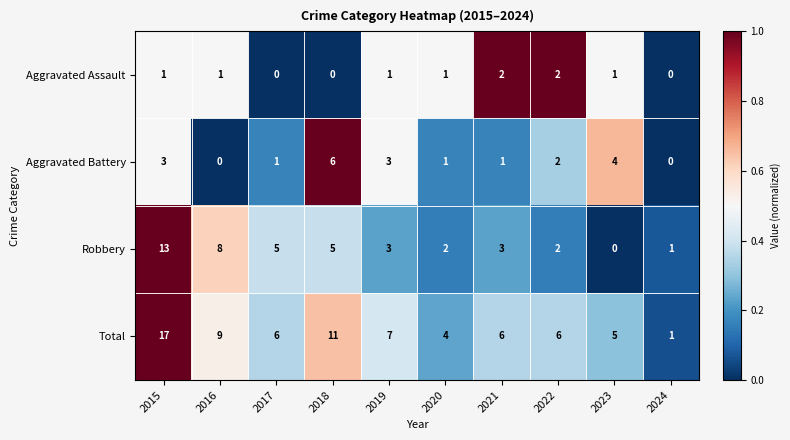

Count the number of data series in this chart.

4